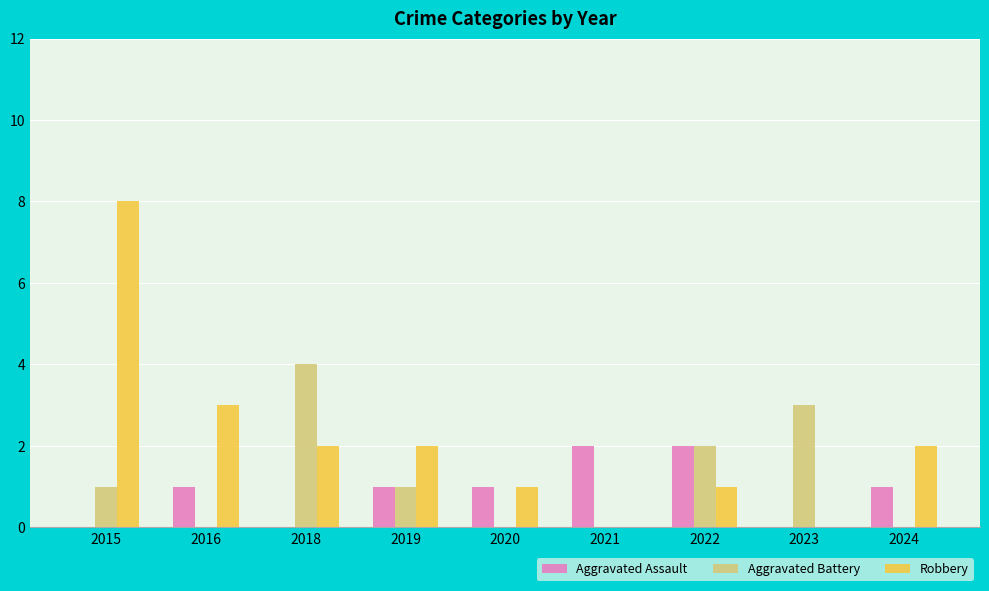

At which label is Aggravated Battery closest to 2?

2022